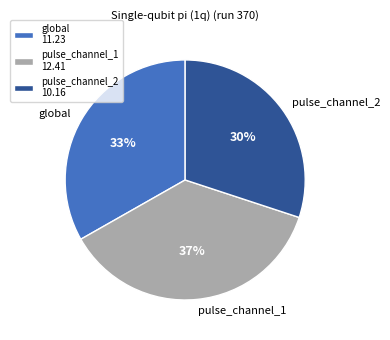

To the nearest percent, what is the average slice percentage?

33%